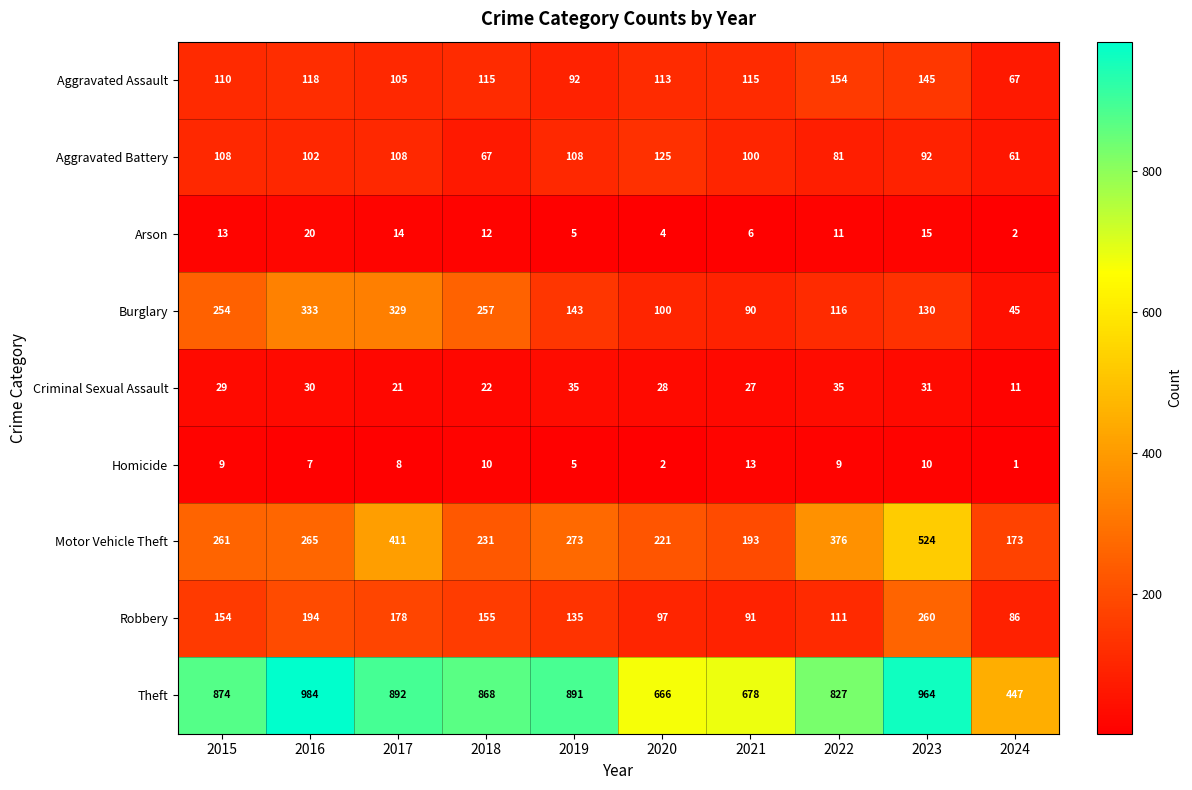

How many data points does each series have?

10